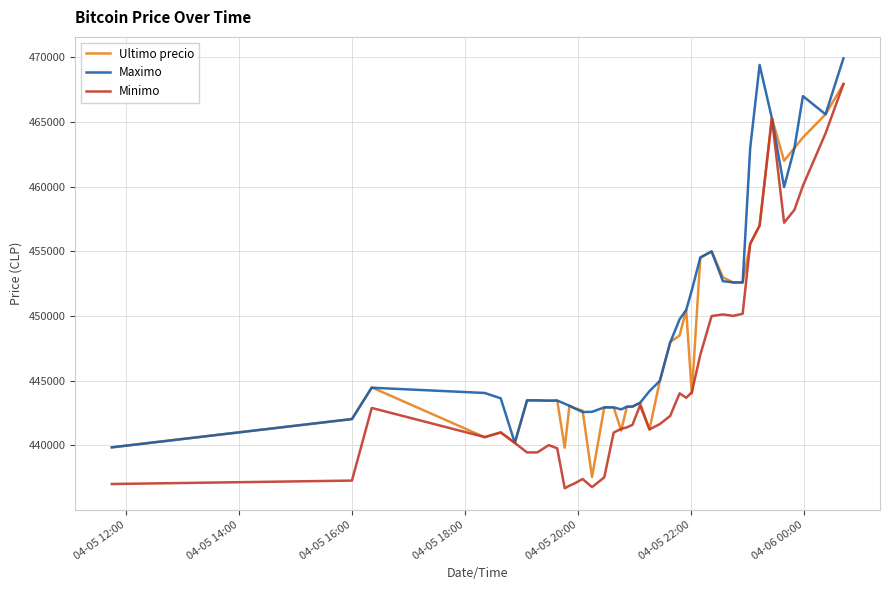

What is the minimum value for Minimo?

436692